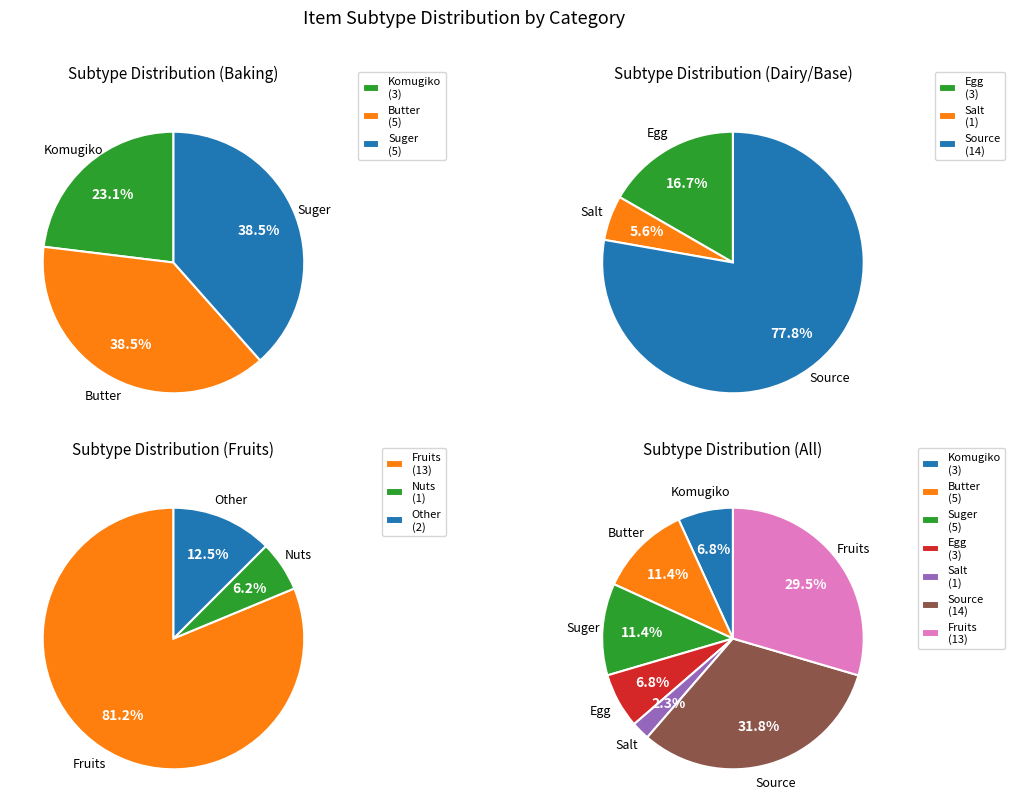

How many segments does this pie chart have?

3